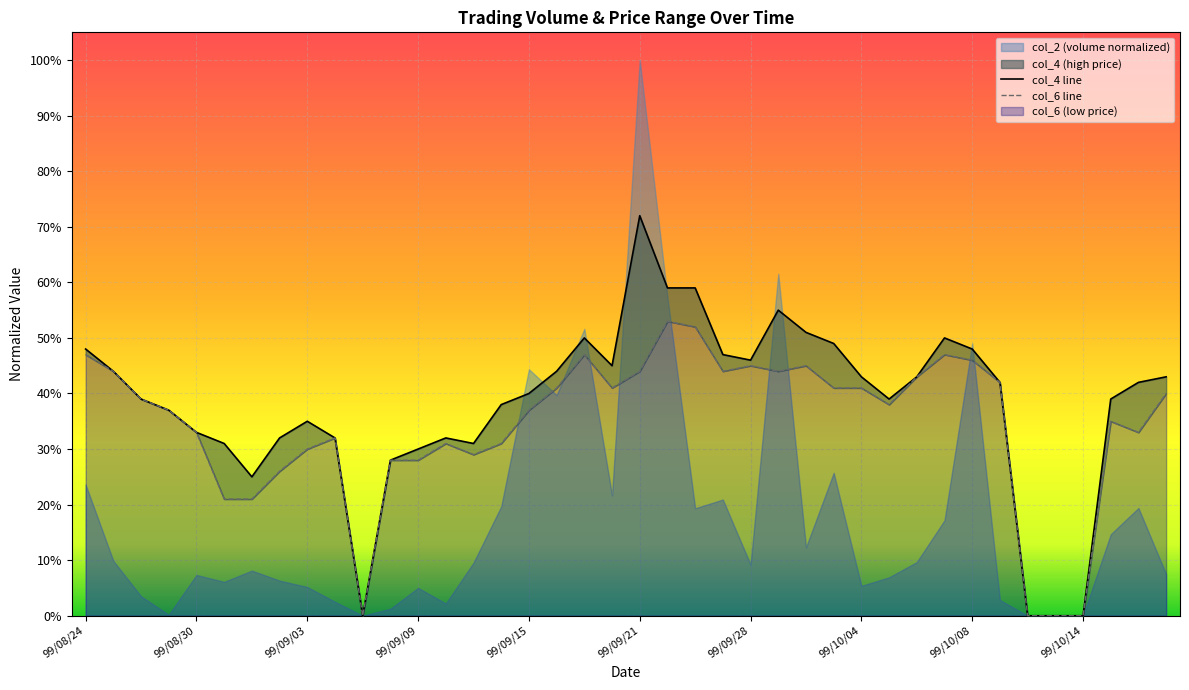

How many col_4 line values are between 0 and 1?

40